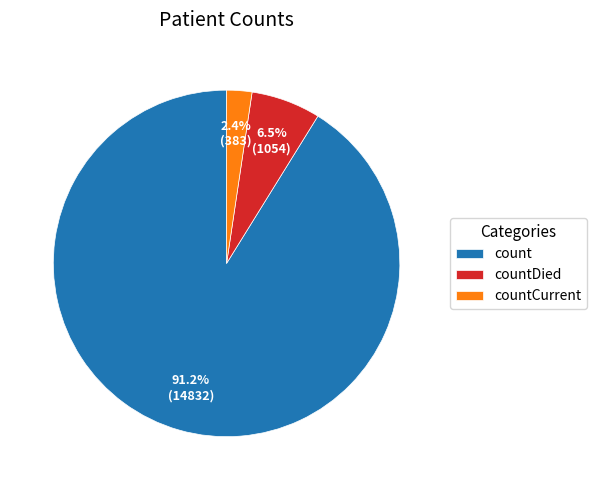

Is it true that count is 91% of the pie?

True